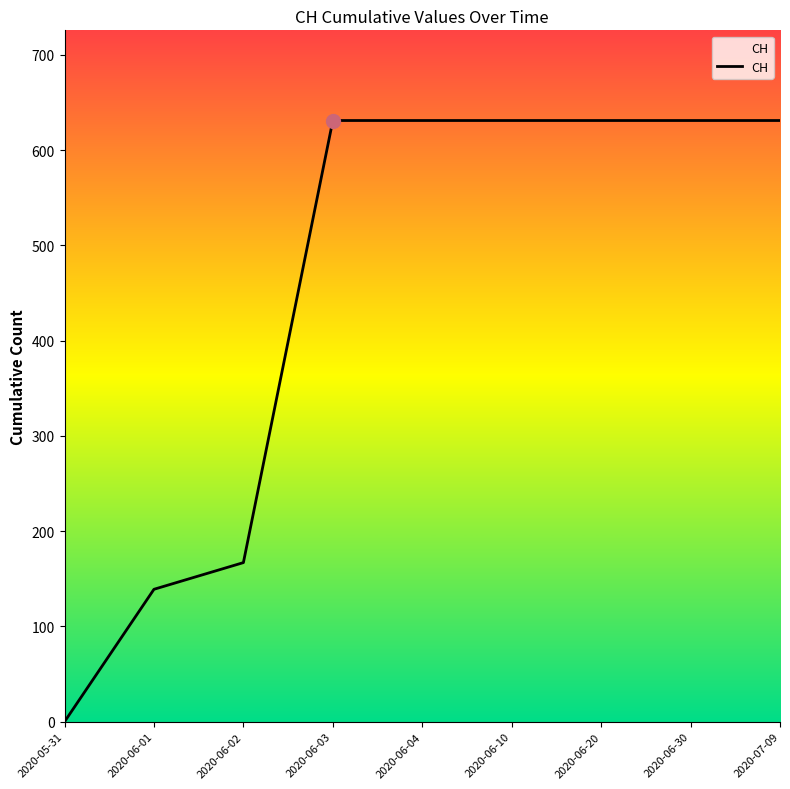

What is the change in value from 2020-06-02 to 2020-07-09?

+464